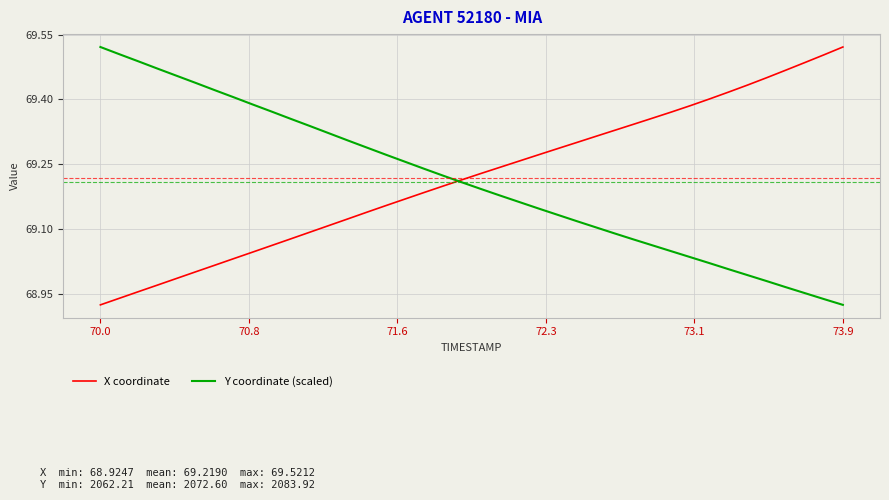

Is this an area chart (filled region under the line)?

No